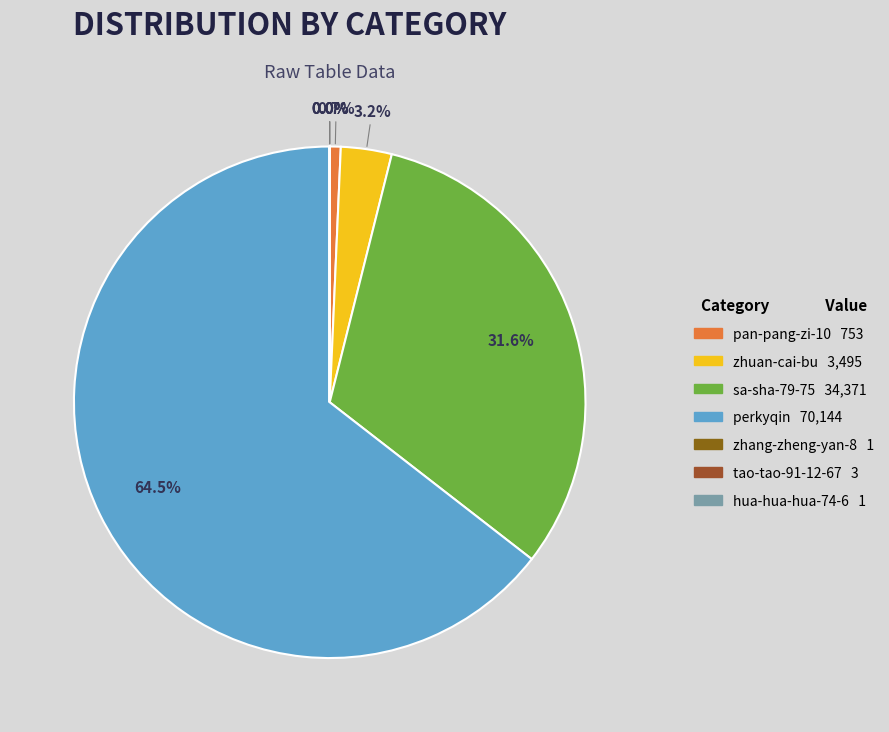

What percentage is the zhuan-cai-bu slice, to the nearest percent?

3%